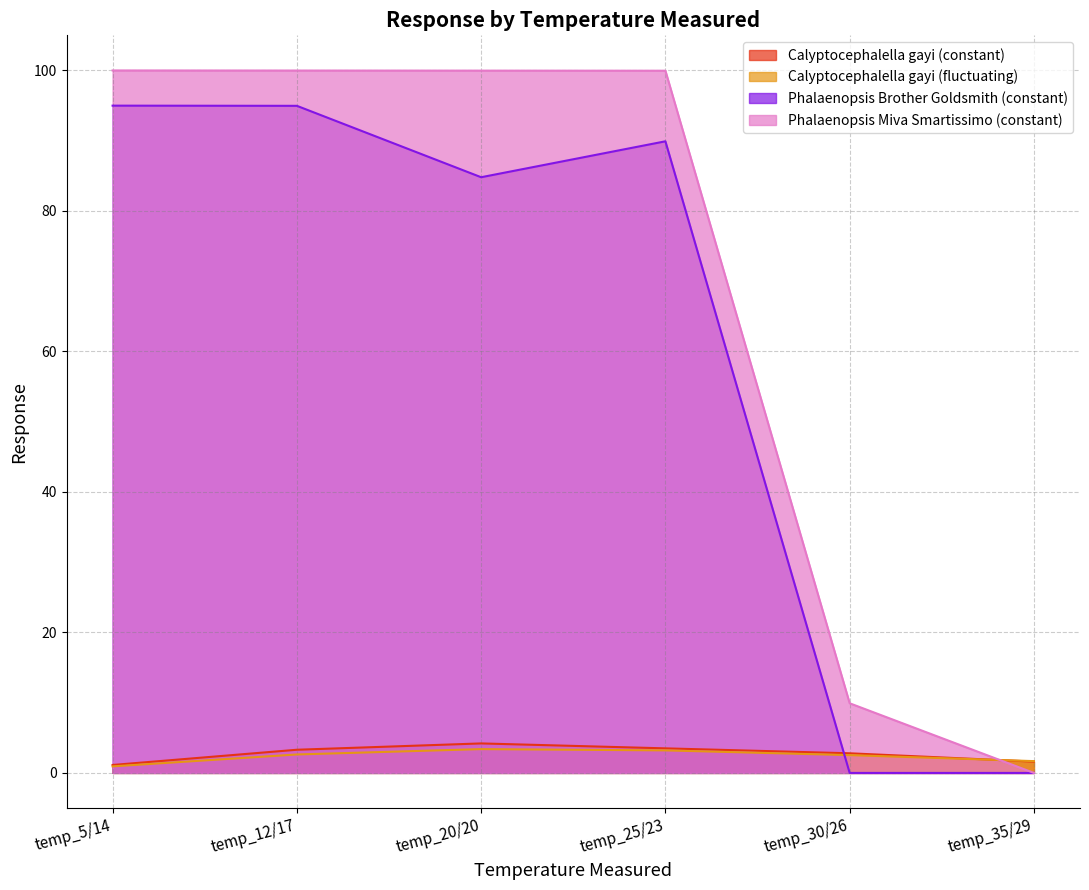

Between temp_5/14 and temp_20/20, which series saw the biggest shift?

Phalaenopsis Brother Goldsmith (constant)